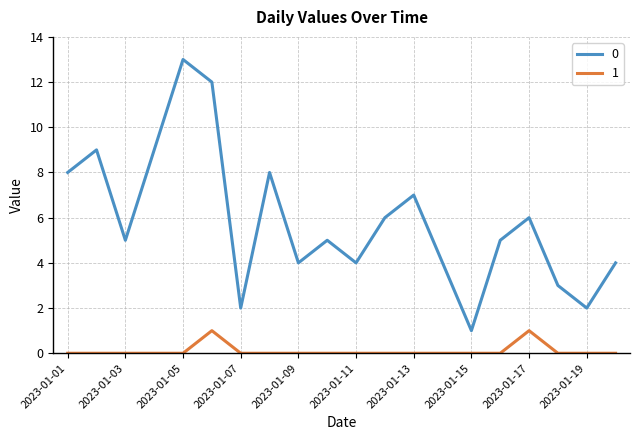

Does the chart have visible grid lines?

Yes